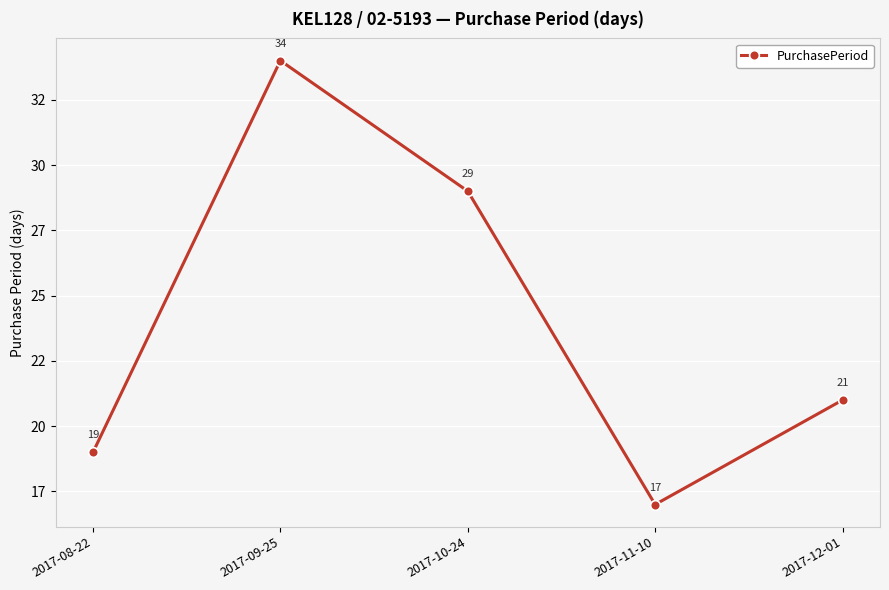

What is the sum of the values at 2017-10-24 and 2017-09-25?

63